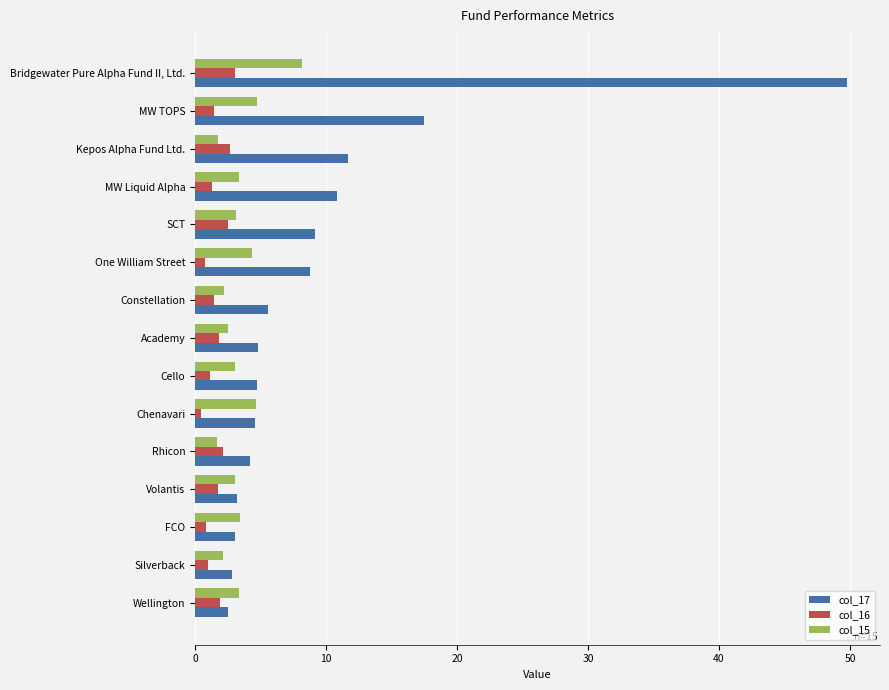

True or false: col_15 has a value of 2.2 at Silverback.

True